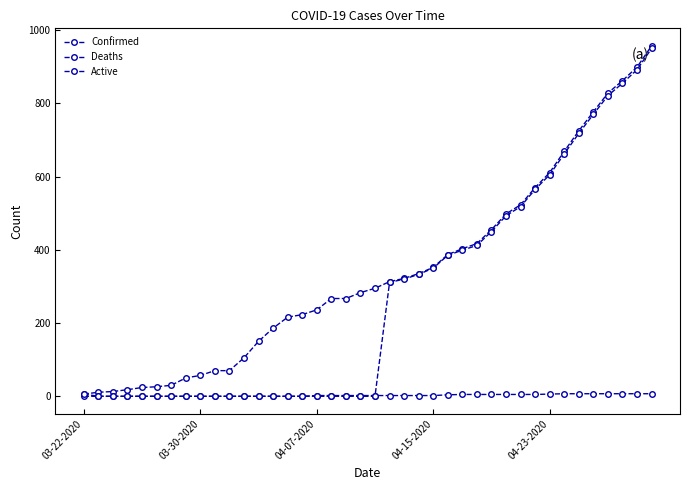

What is the difference between the maximum and minimum values in the Deaths series?

7